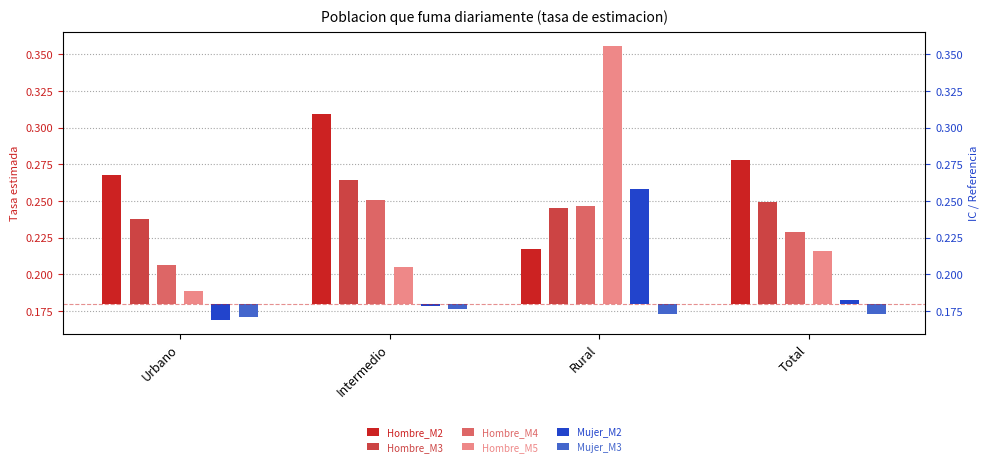

How many distinct data groups are displayed?

6